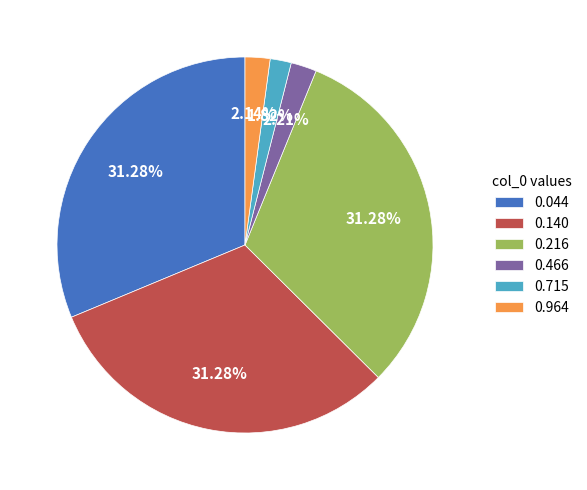

Between 0.140 and 0.964, which is larger?

0.140